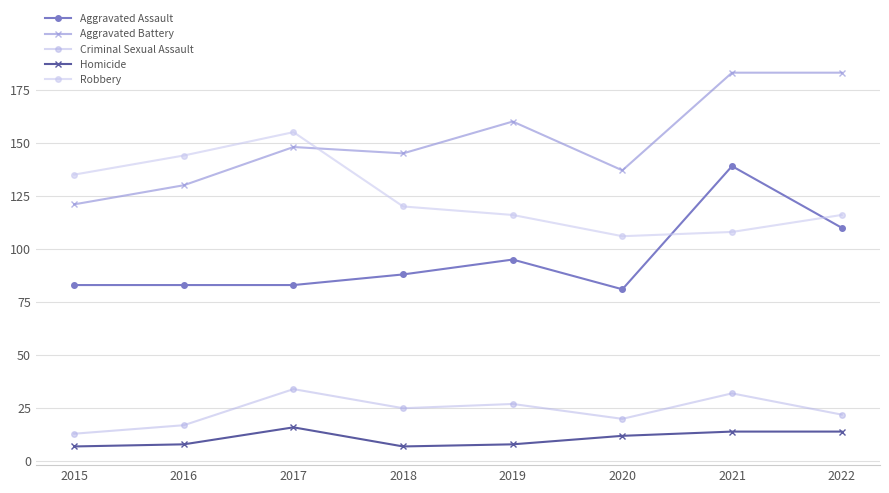

What is the spread (max minus min) of values at 2016?

136